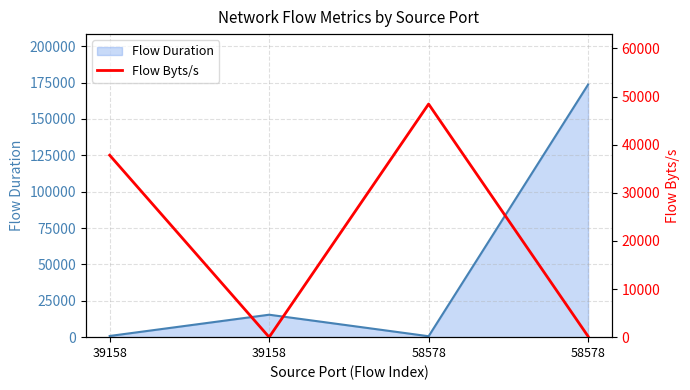

How many values in the Flow Byts/s series are below 37804?

2